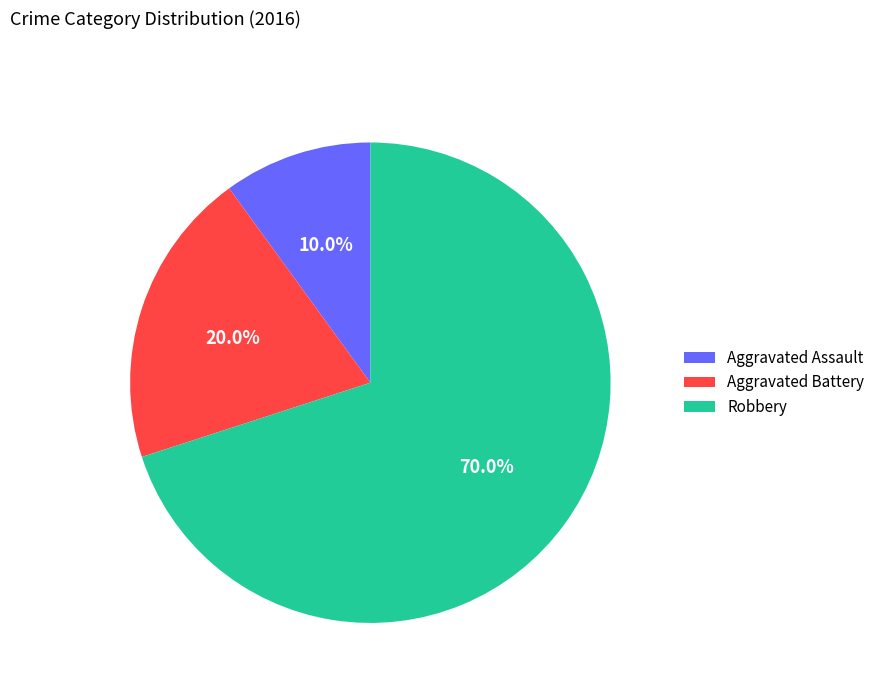

Which category has the smallest portion of the pie?

Aggravated Assault